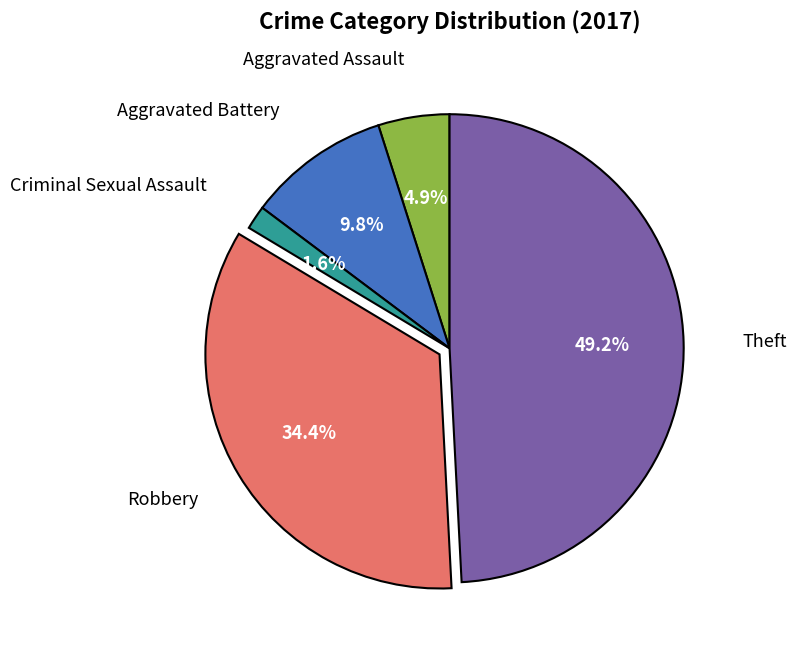

Count the number of slices in the pie.

5